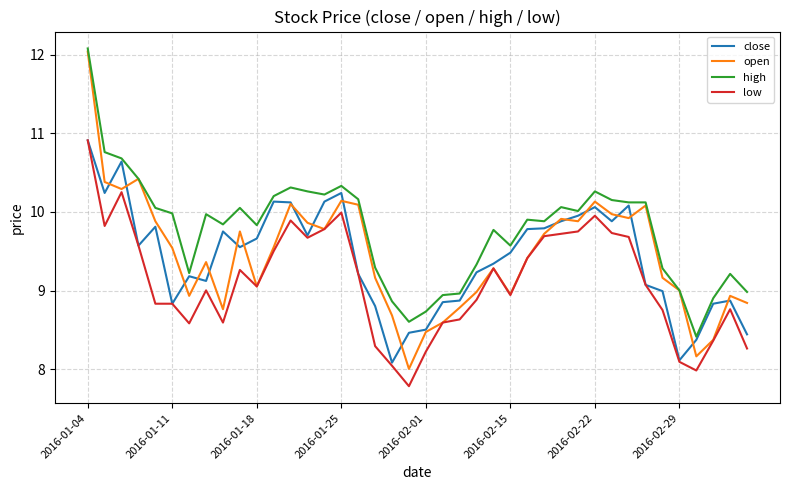

What is the minimum value shown in the chart?

7.8